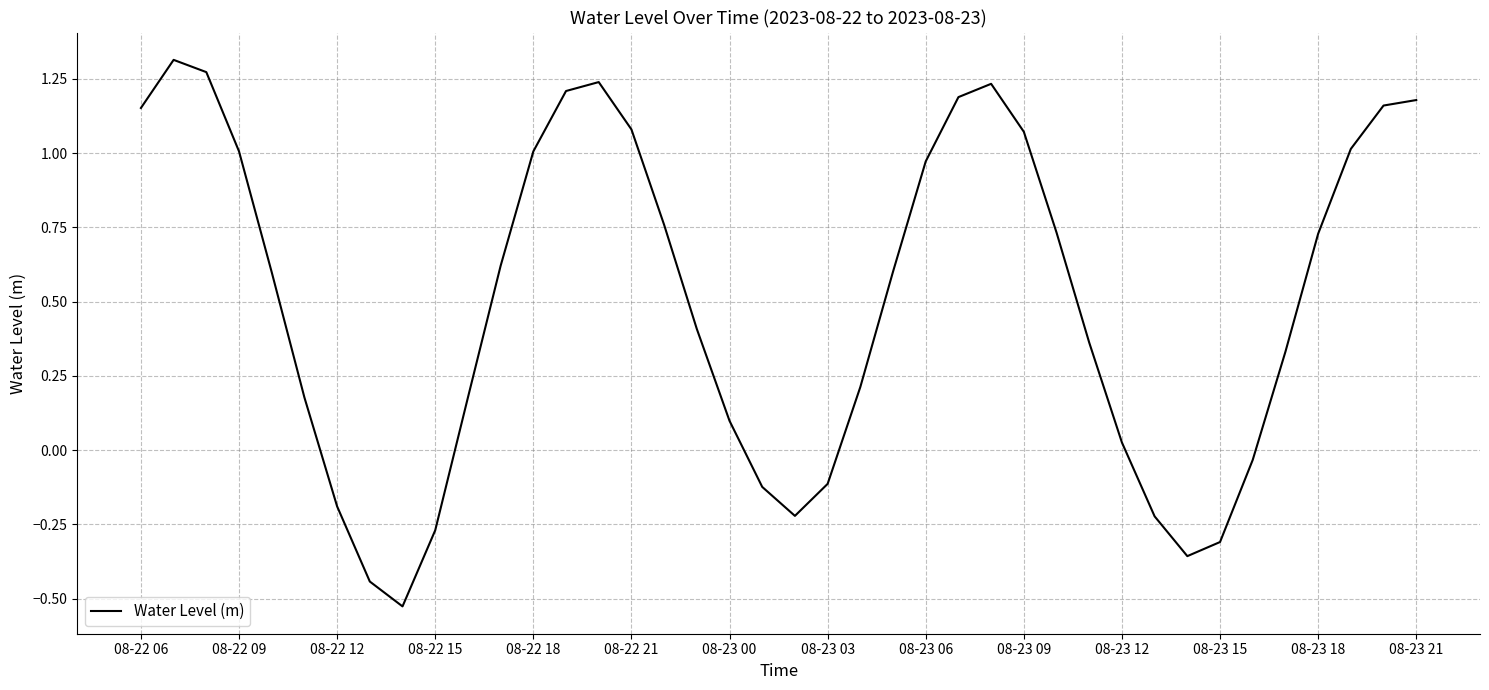

Does the chart display data point markers on the line(s)?

No